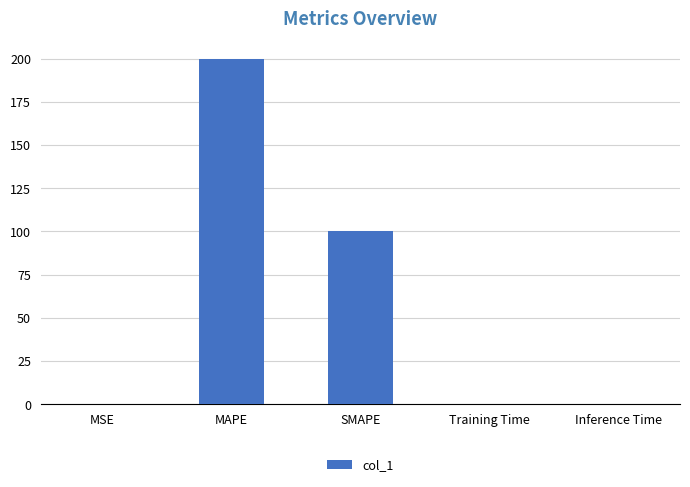

What is the sum of all values?

300.0